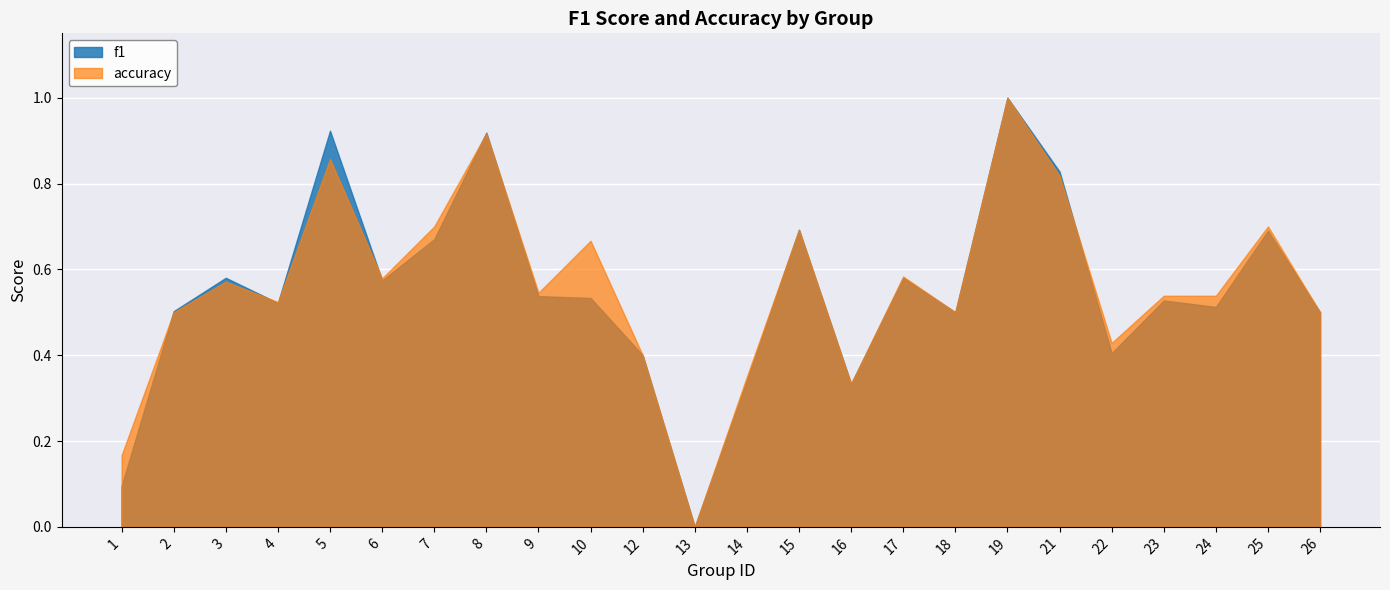

What is the sum of all accuracy values?

13.4